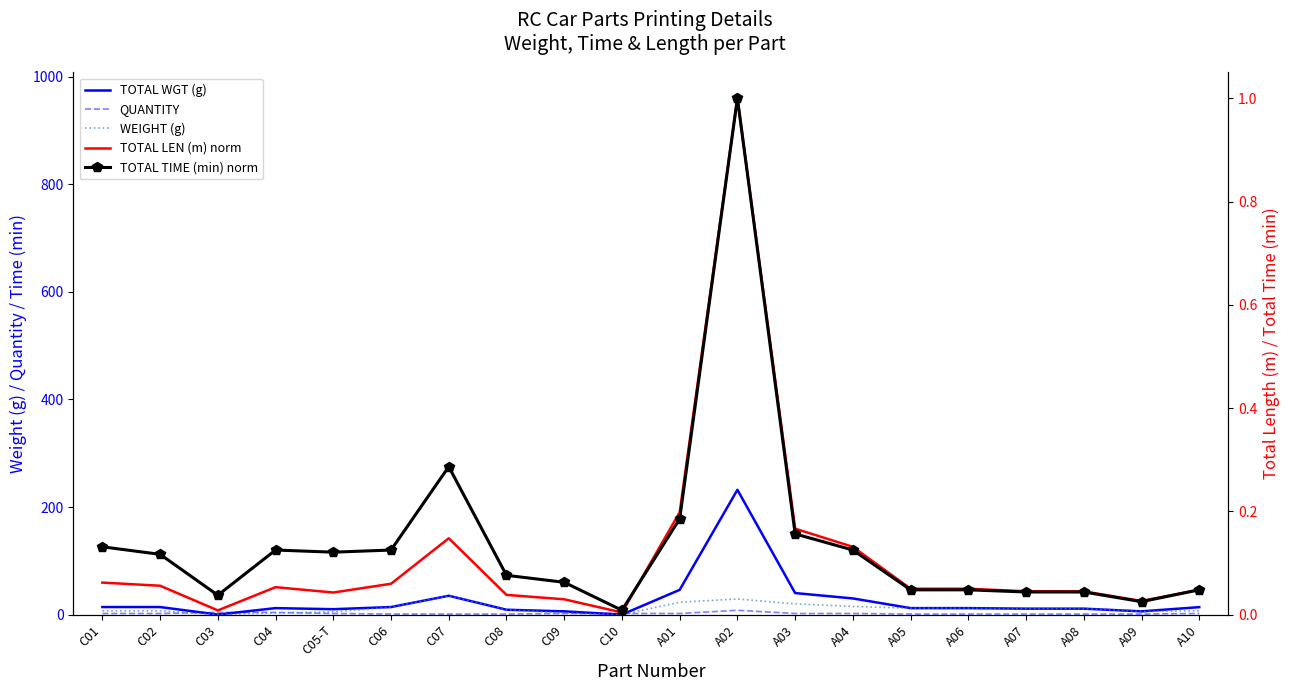

Rank the categories by TOTAL TIME (min) norm value from lowest to highest.

C10, A09, C03, A07, A08, A05, A06, A10, C09, C08, C02, C05-T, C04, C06, A04, C01, A03, A01, C07, A02